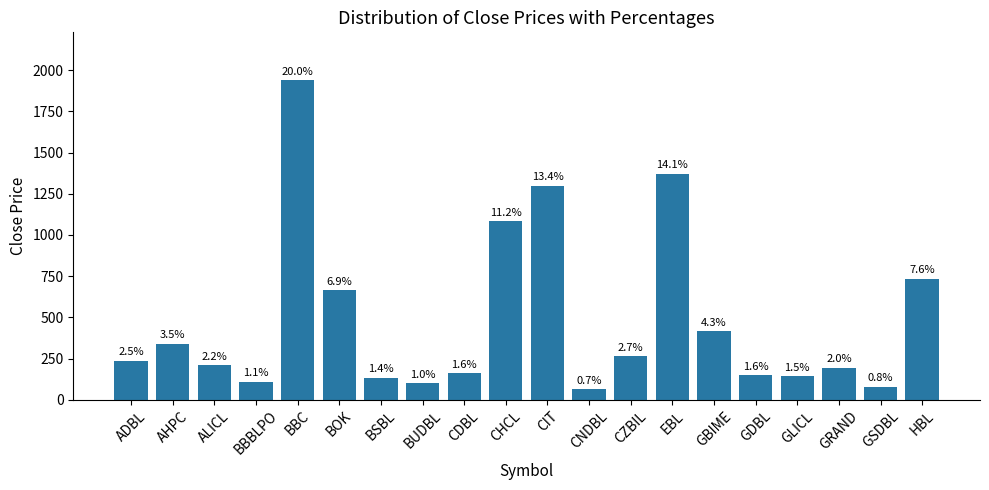

What is the difference between the maximum and minimum values?

1875